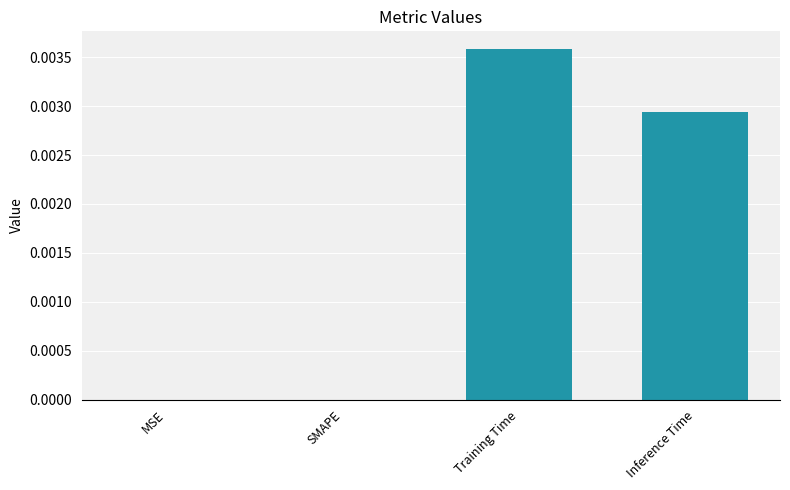

The chart shows a value of 0.0 at MSE. True or false?

True